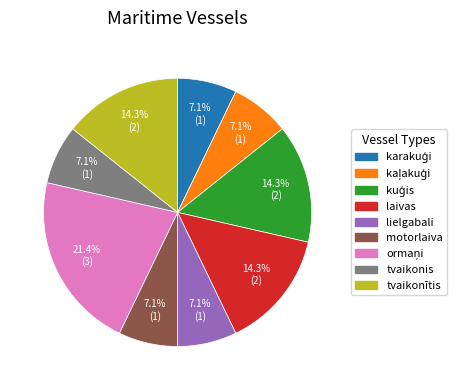

To the nearest percent, what is the difference between the largest and smallest slice percentages?

14%